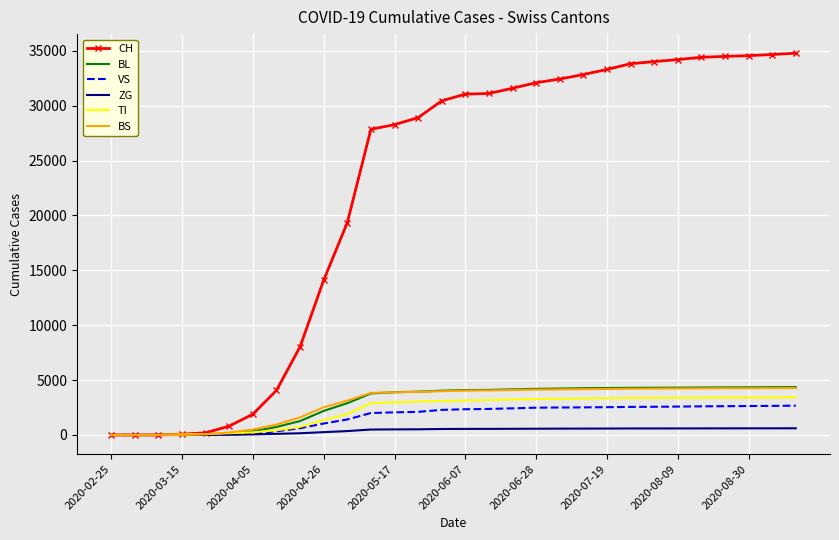

Which series has the largest total across all categories?

CH